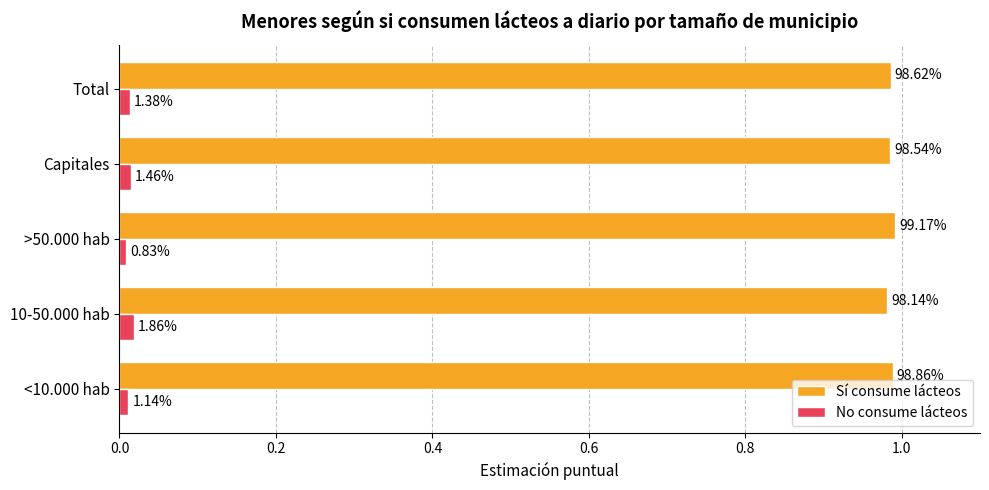

What are all the series names shown in the legend?

Sí consume lácteos, No consume lácteos